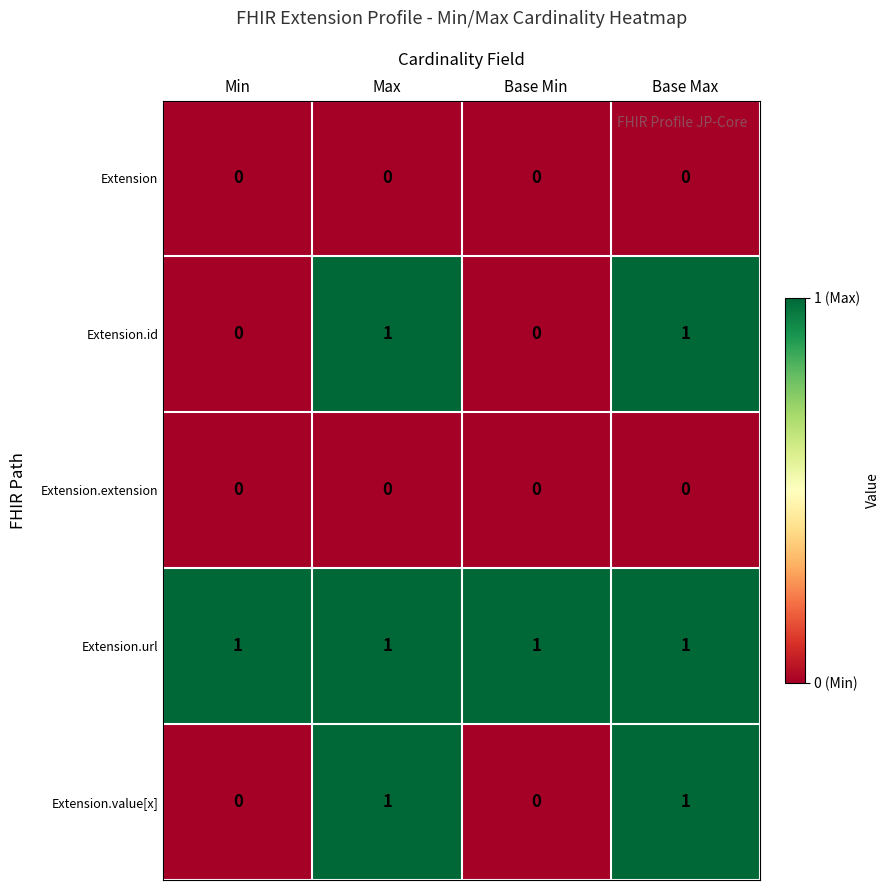

Which series has the largest total across all categories?

Extension.url